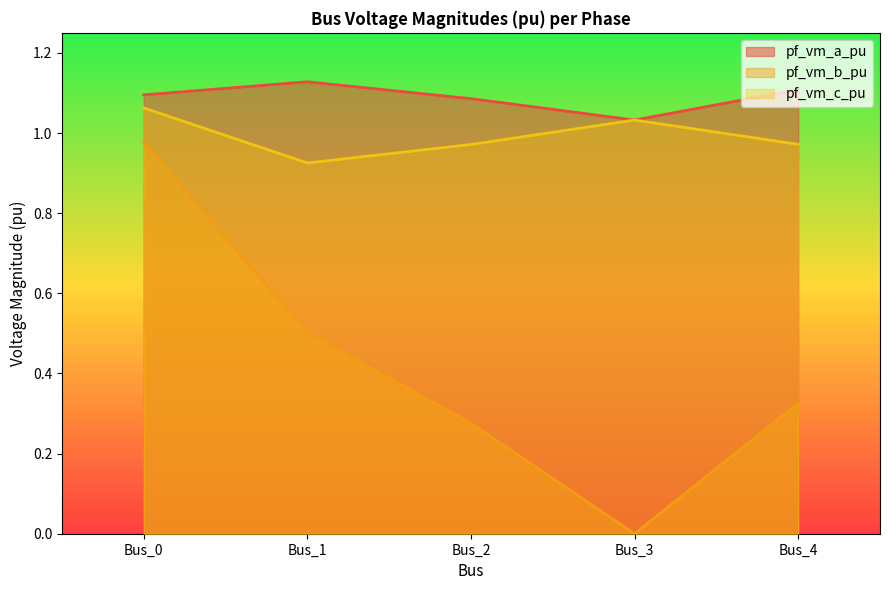

In pf_vm_b_pu, how many points are lower than both neighbors (excluding endpoints)?

1